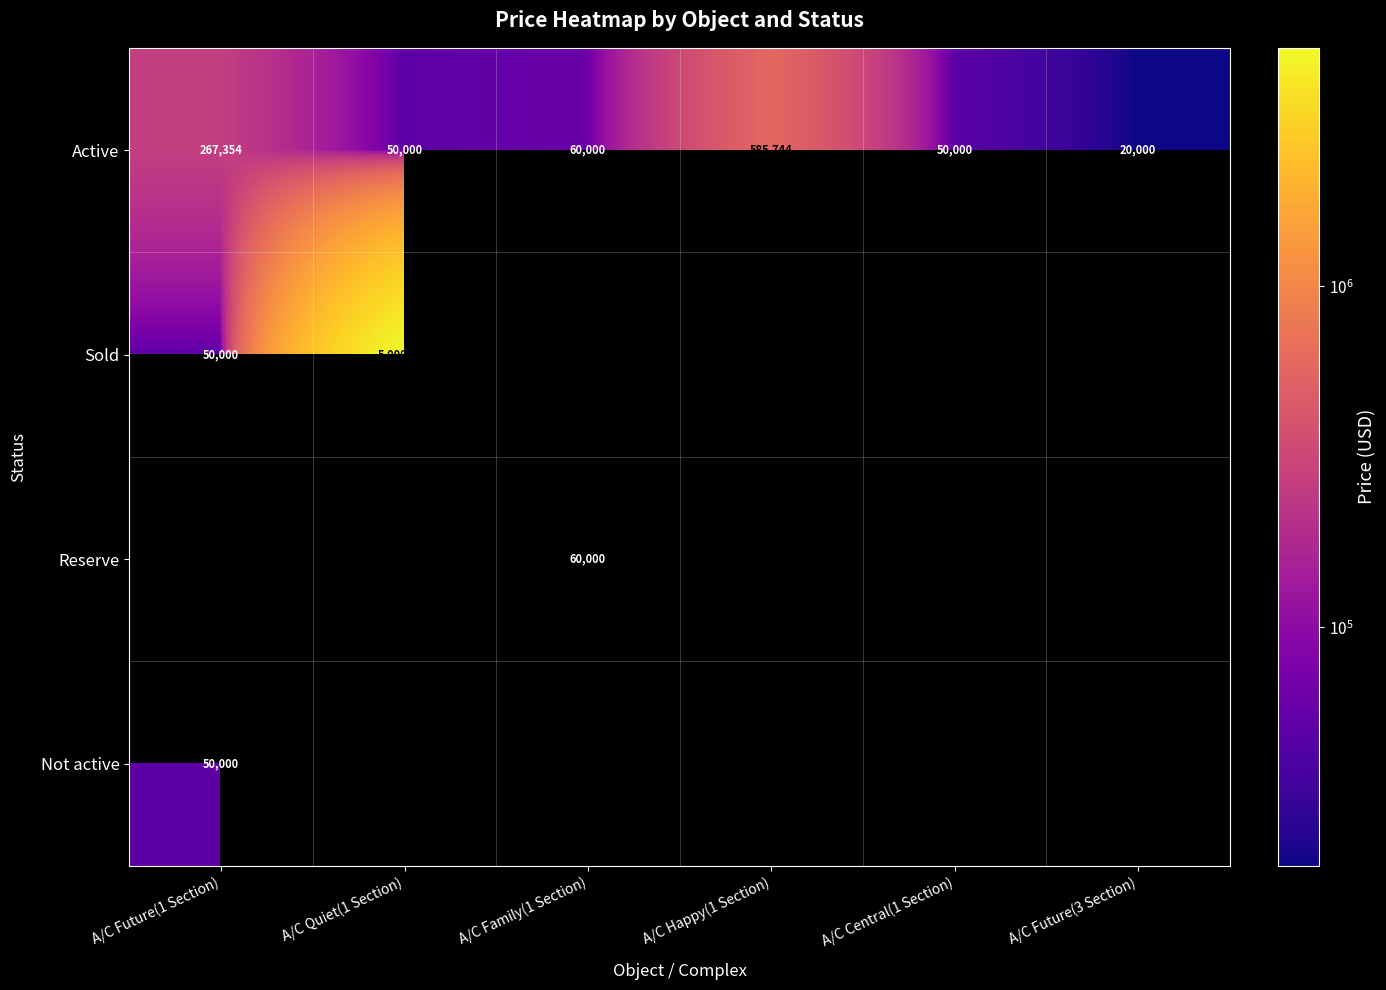

Which has a higher value, A/C Happy(1 Section) or A/C Future(3 Section)?

A/C Happy(1 Section)